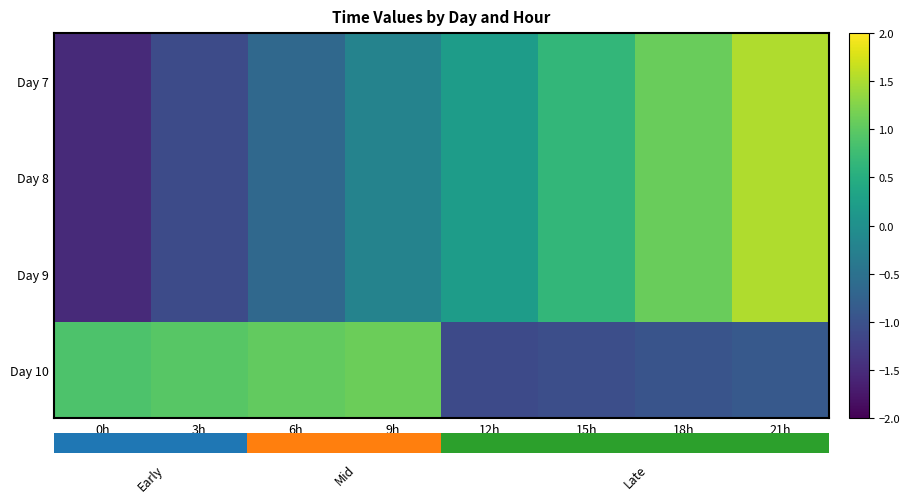

Rank the series by their maximum value, from lowest to highest.

Day 10, Day 7, Day 8, Day 9